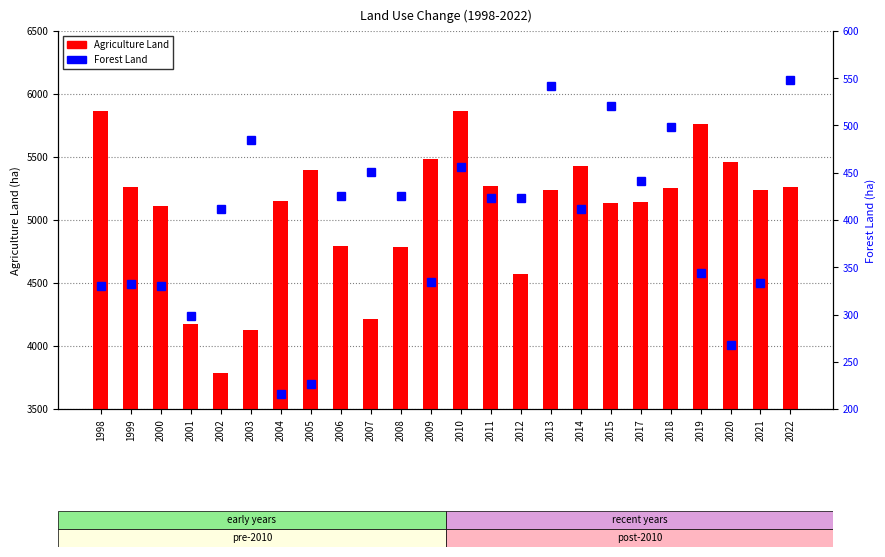

What is the greatest value displayed?

5869